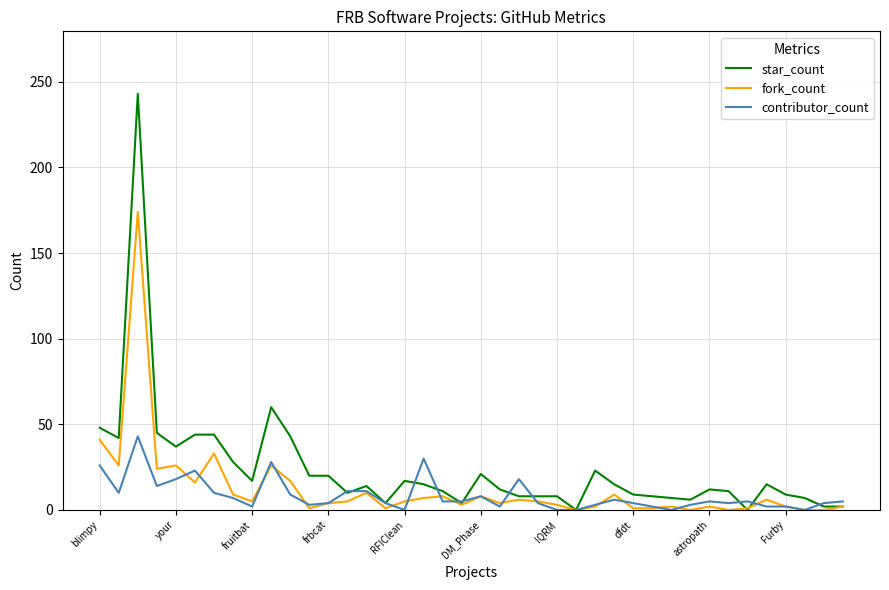

Rank the series by their maximum value, from lowest to highest.

contributor_count, fork_count, star_count